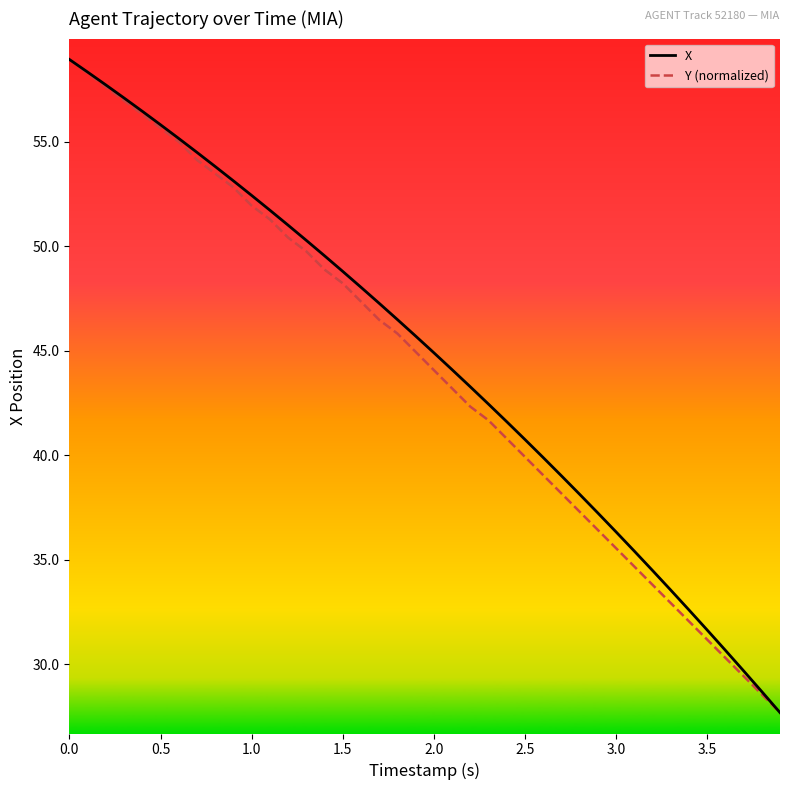

What are all the series names shown in the legend?

X, Y (normalized)